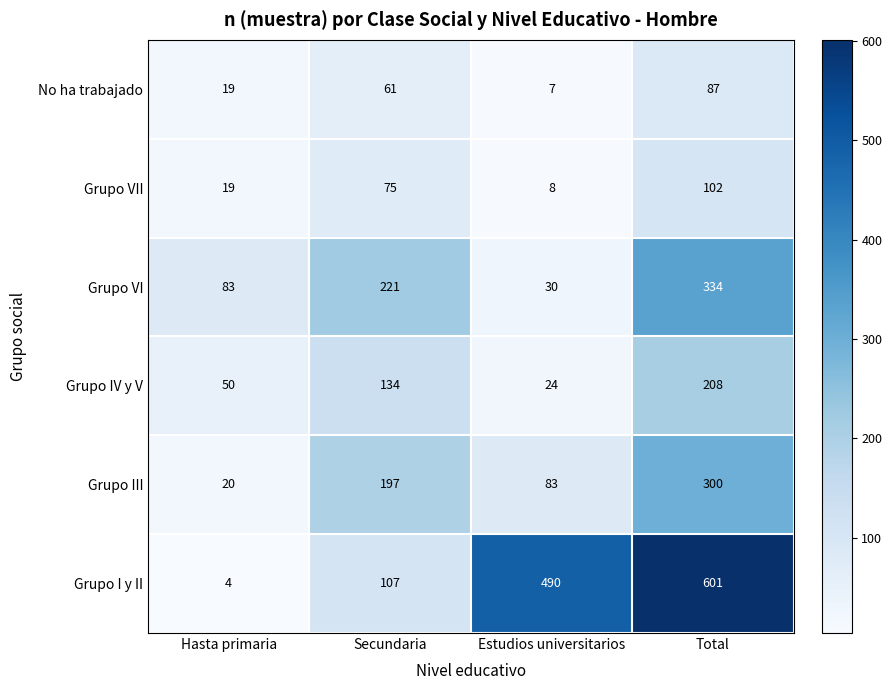

Count the Grupo I y II values in the range 107 to 601.

3